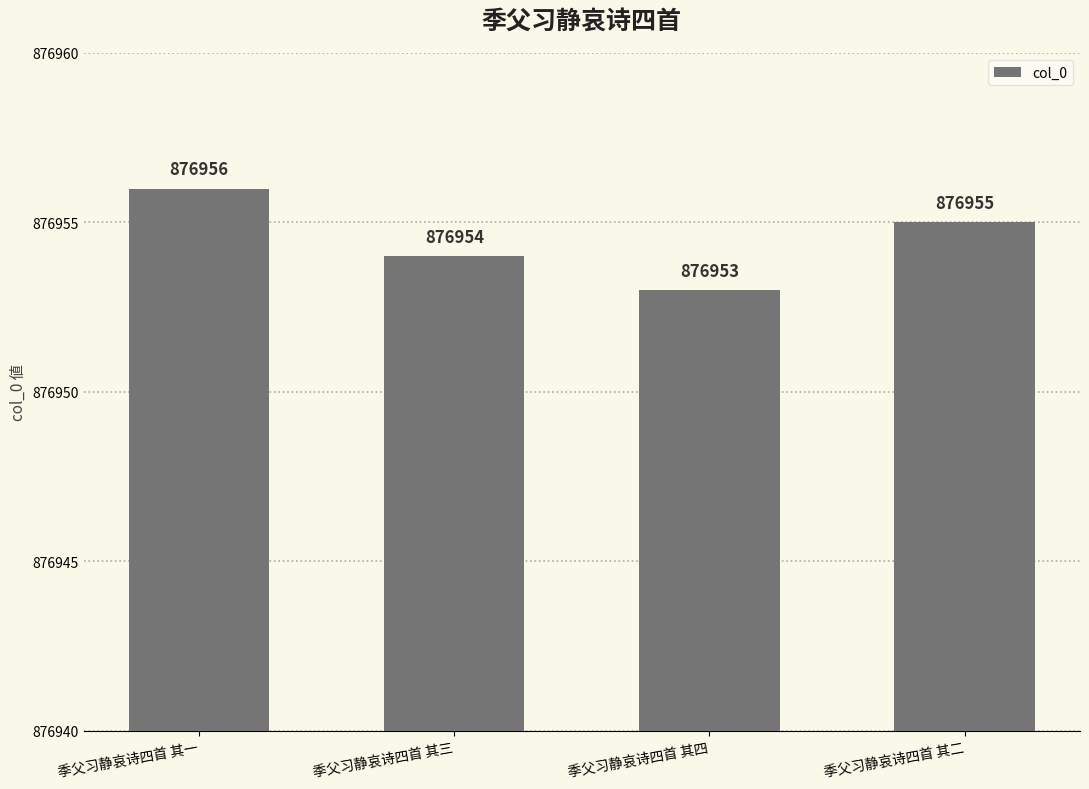

Reading right to left, transcribe all the data shown in this chart.

876955	876953	876954	876956